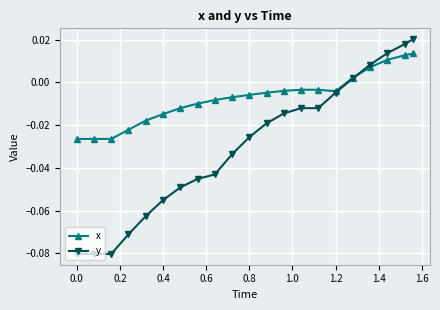

What is the sum of all x values?

-0.2